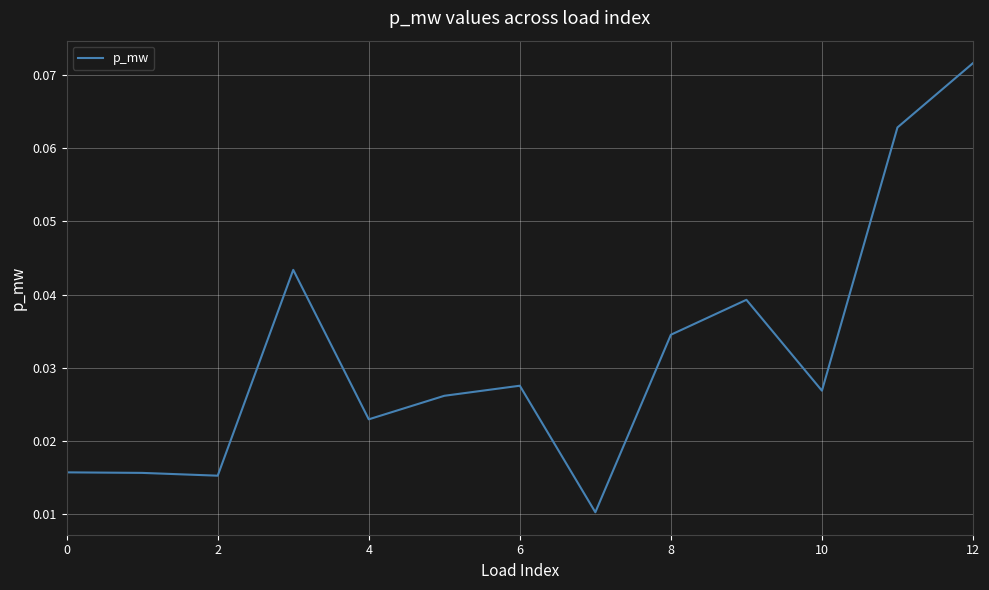

What is the label of the 2nd point from the right?

11